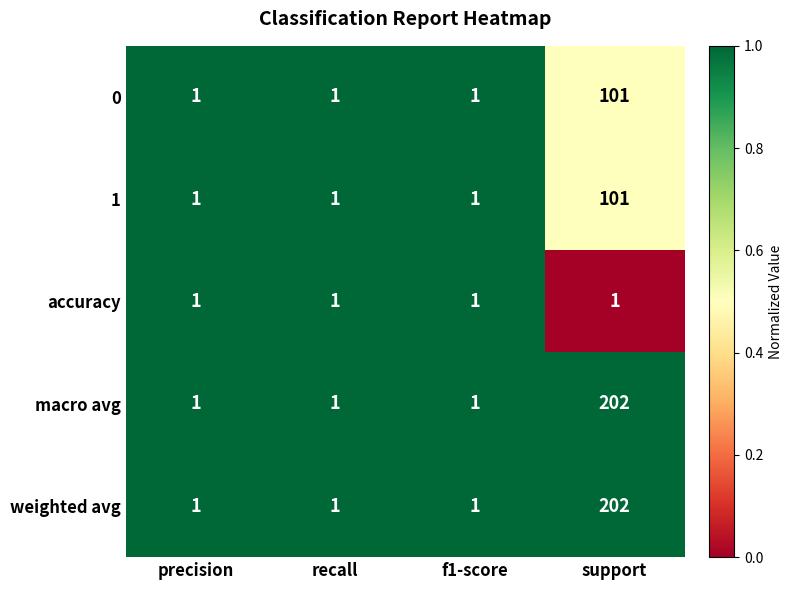

Count the weighted avg values in the range 1 to 202.

4